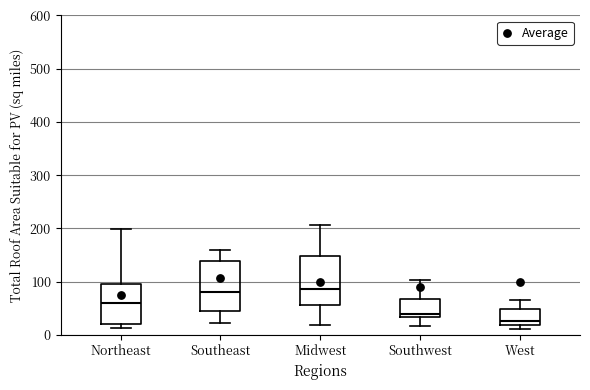

Reading left to right, read every box against the y-axis: the position of its median line, the range the box covers, and the ends of its whiskers. The values are not printed on the chart, so give them approximately, as read against the axis.

Northeast: median 60, box 20 to 100, whiskers 10 to 200
Southeast: median 80, box 40 to 140, whiskers 20 to 160
Midwest: median 90, box 60 to 150, whiskers 20 to 210
Southwest: median 40, box 30 to 70, whiskers 20 to 100
West: median 30, box 20 to 50, whiskers 10 to 70